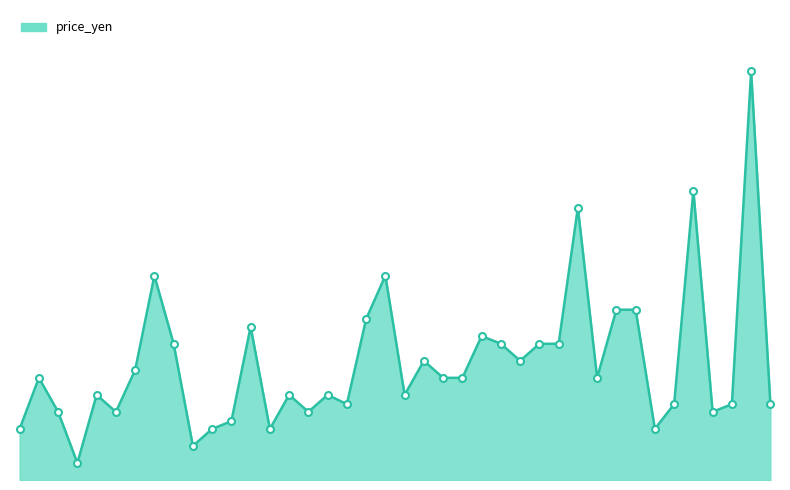

Does the chart display data point markers on the line(s)?

No